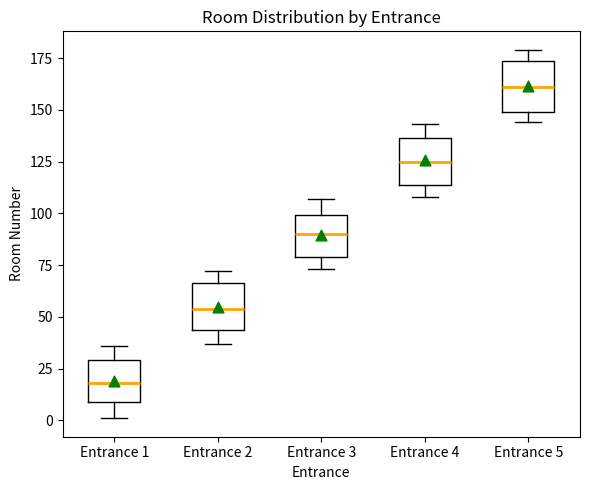

Reading left to right, read every box against the y-axis: the position of its median line, the range the box covers, and the ends of its whiskers. The values are not printed on the chart, so give them approximately, as read against the axis.

Entrance 1: median 20, box 10 to 30, whiskers 0 to 35
Entrance 2: median 55, box 45 to 65, whiskers 35 to 70
Entrance 3: median 90, box 80 to 100, whiskers 75 to 105
Entrance 4: median 125, box 115 to 135, whiskers 110 to 145
Entrance 5: median 160, box 150 to 175, whiskers 145 to 180